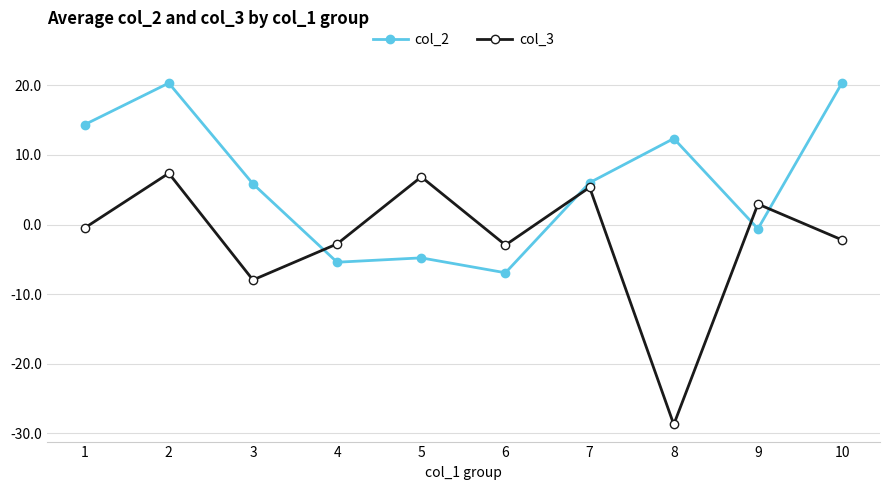

What is the total value across all series at 1?

13.8